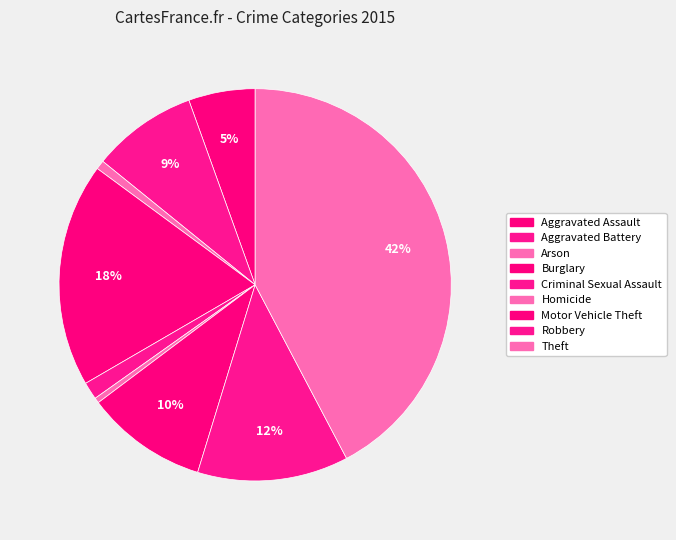

True or false: Motor Vehicle Theft accounts for 1% of the total.

False